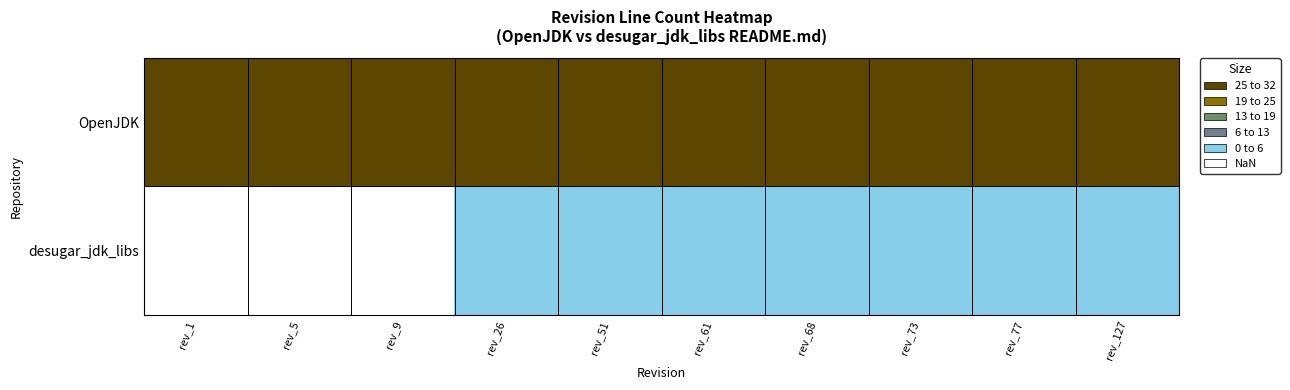

What is the spread (max minus min) of values at rev_5?

46